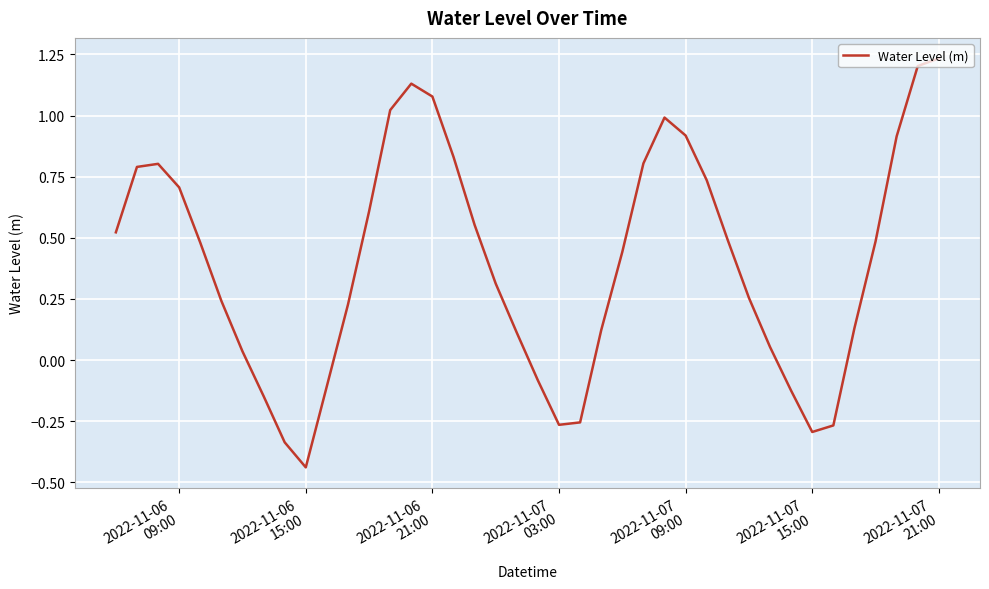

What is the difference between the maximum and minimum values?

1.7